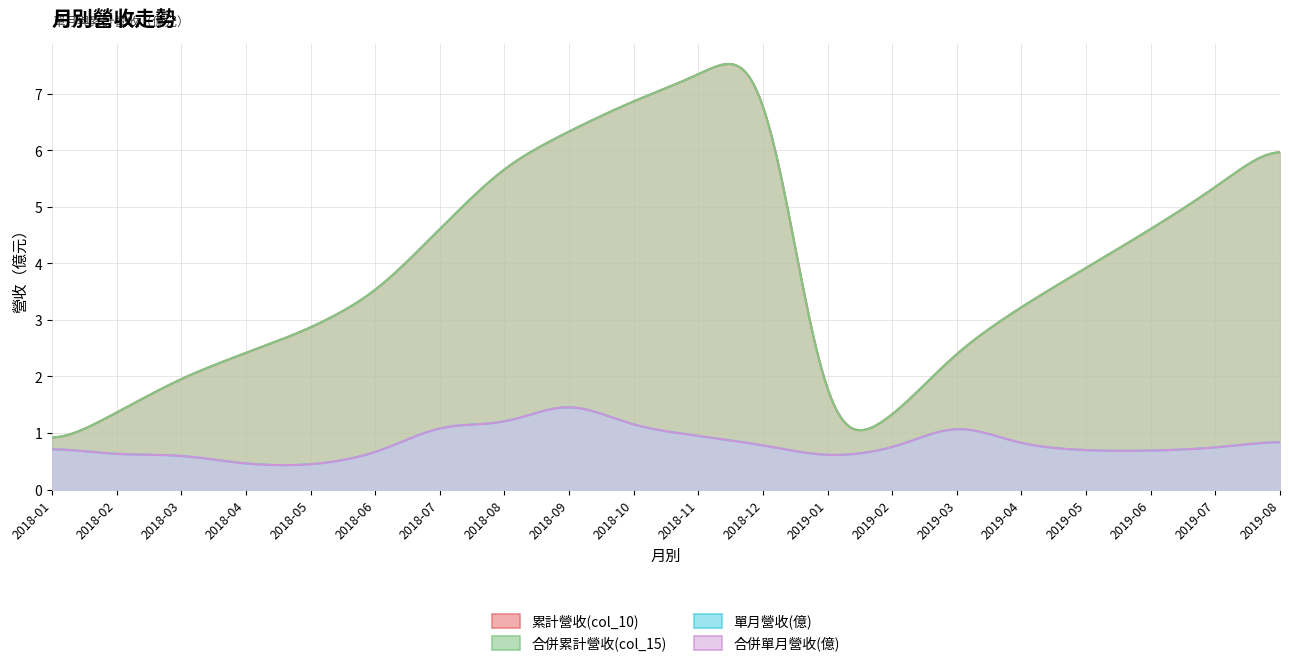

True or false: 合併累計營收(col_15) has a value of 3.9 at 2019-05.

True